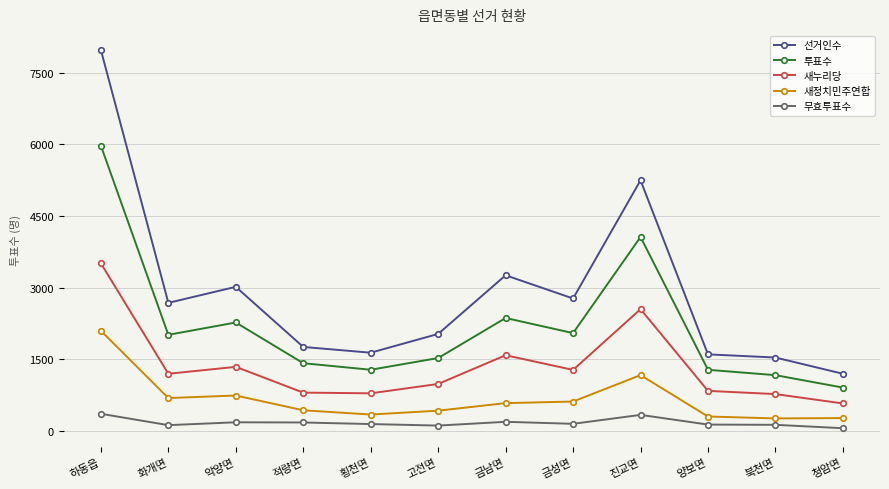

What is the difference between the 투표수 values at 북천면 and 횡천면?

113